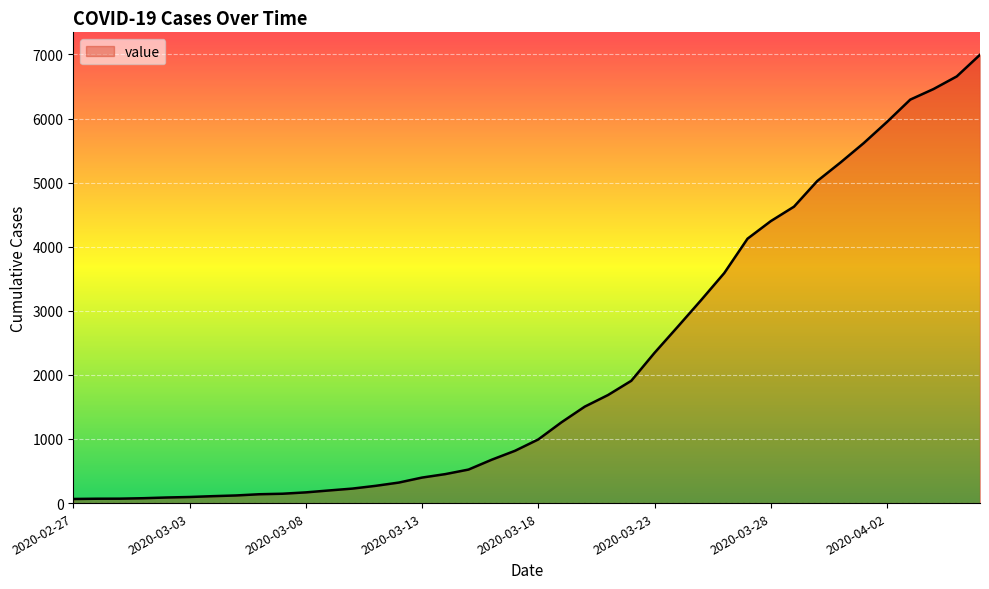

What is the difference between the maximum and minimum values?

6931